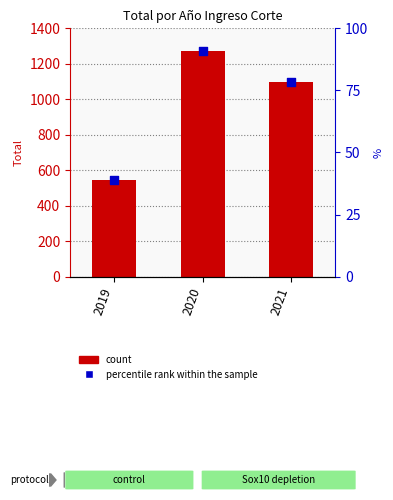

What is the total value across all series at 2021?

1174.3